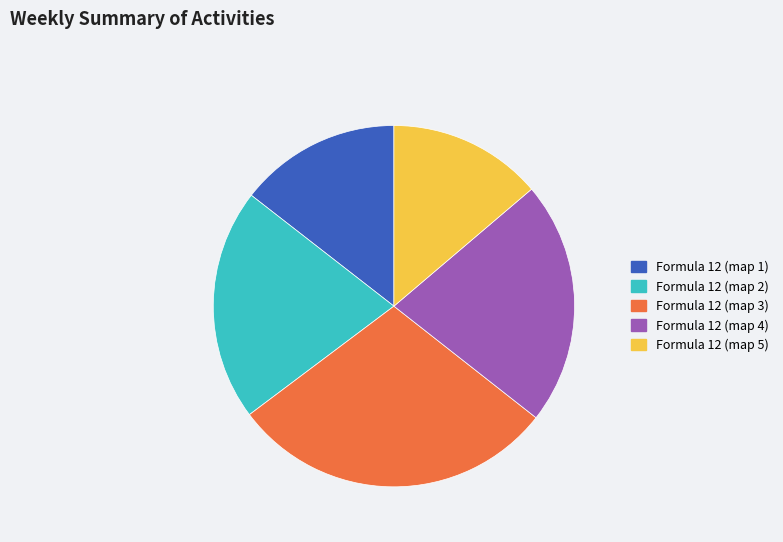

Do Formula 12 (map 2) and Formula 12 (map 4) together represent more than half of the pie?

No